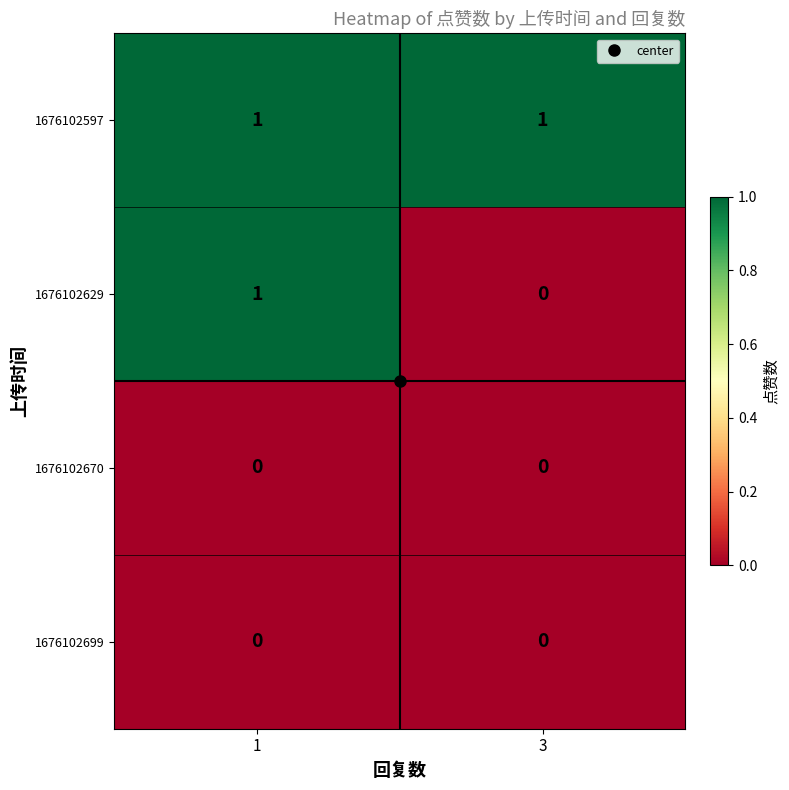

List the labels in order of 1676102629 value, largest first.

1, 3